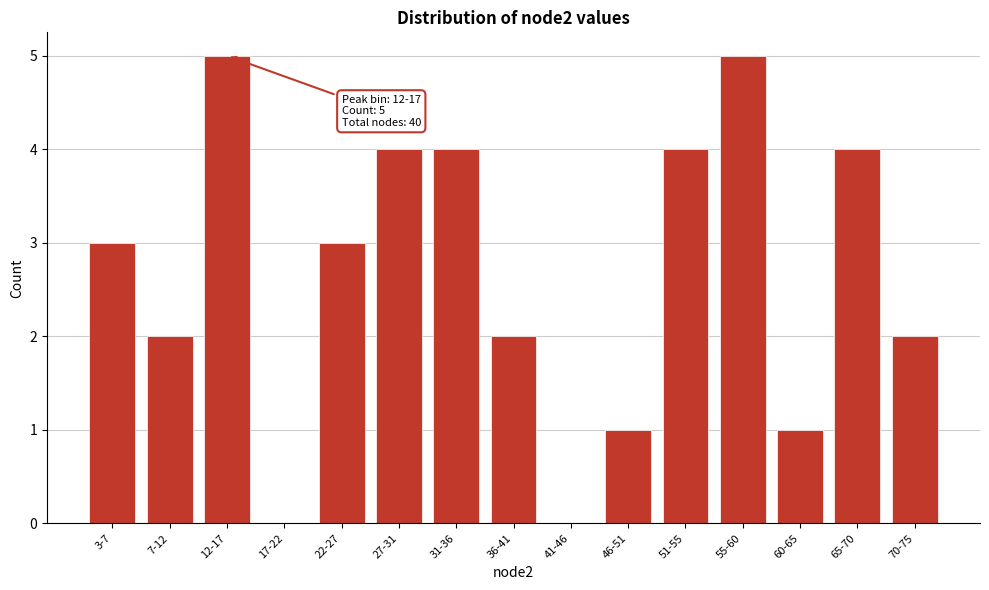

Reading right to left, extract all data points from this chart.

70-75=2	65-70=4	60-65=1	55-60=5	51-55=4	46-51=1	41-46=0	36-41=2	31-36=4	27-31=4	22-27=3	17-22=0	12-17=5	7-12=2	3-7=3